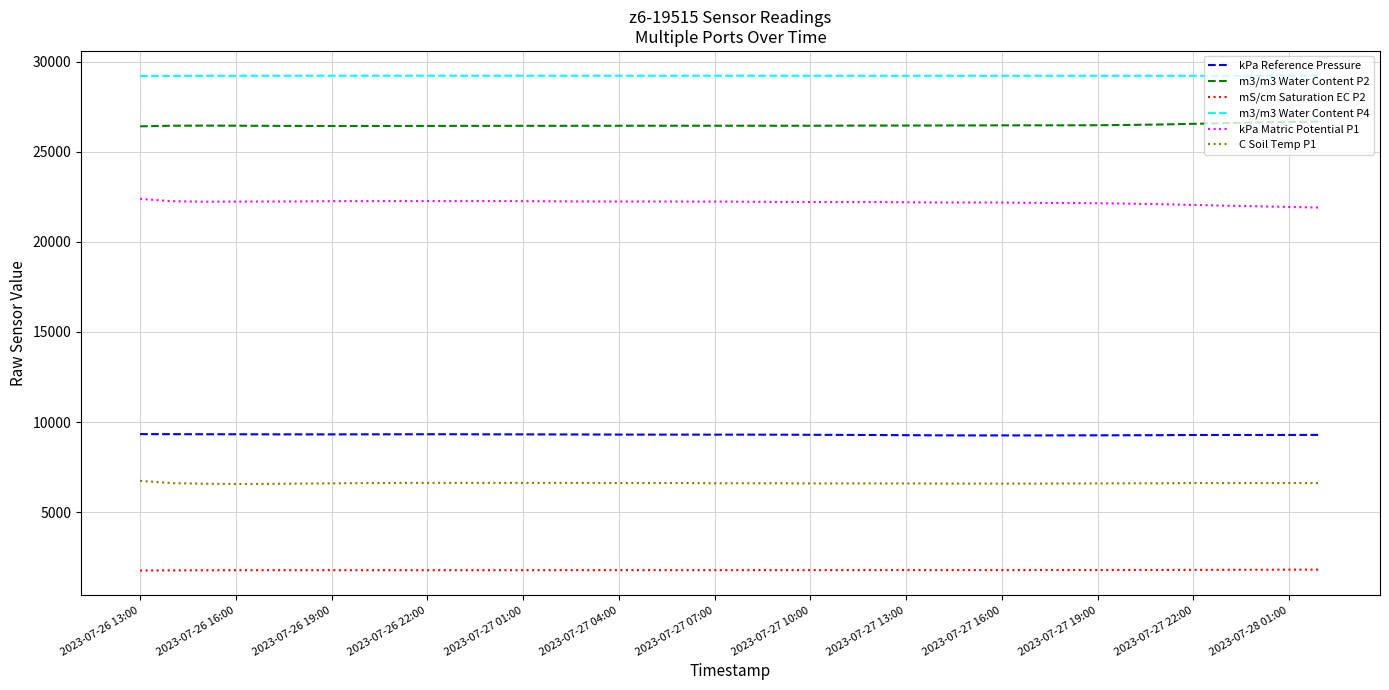

Which series has the largest total across all categories?

m3/m3 Water Content P4